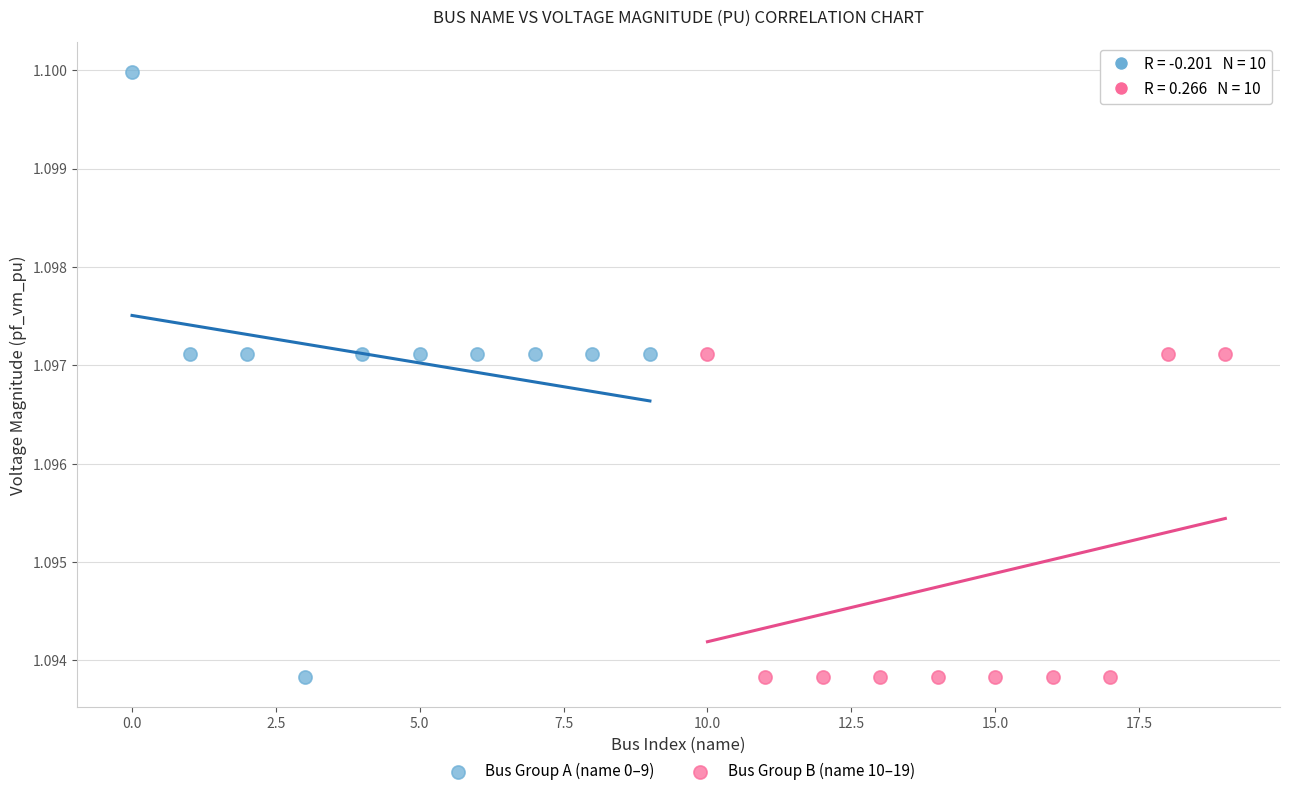

Which series reaches the maximum Y coordinate?

Bus Group A (name 0–9)